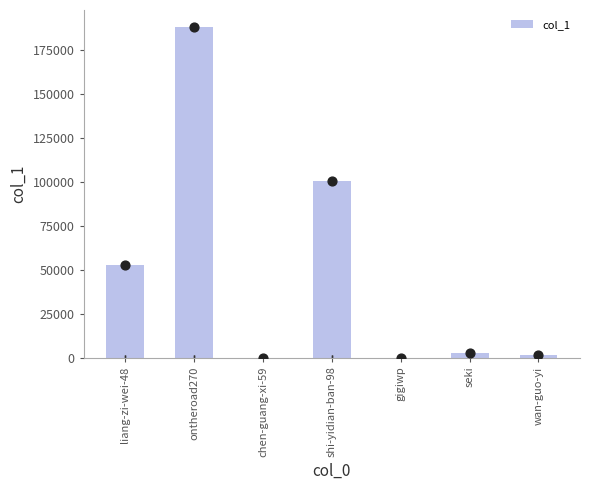

Approximately how many times larger is the value at liang-zi-wei-48 compared to ontheroad270?

0.3